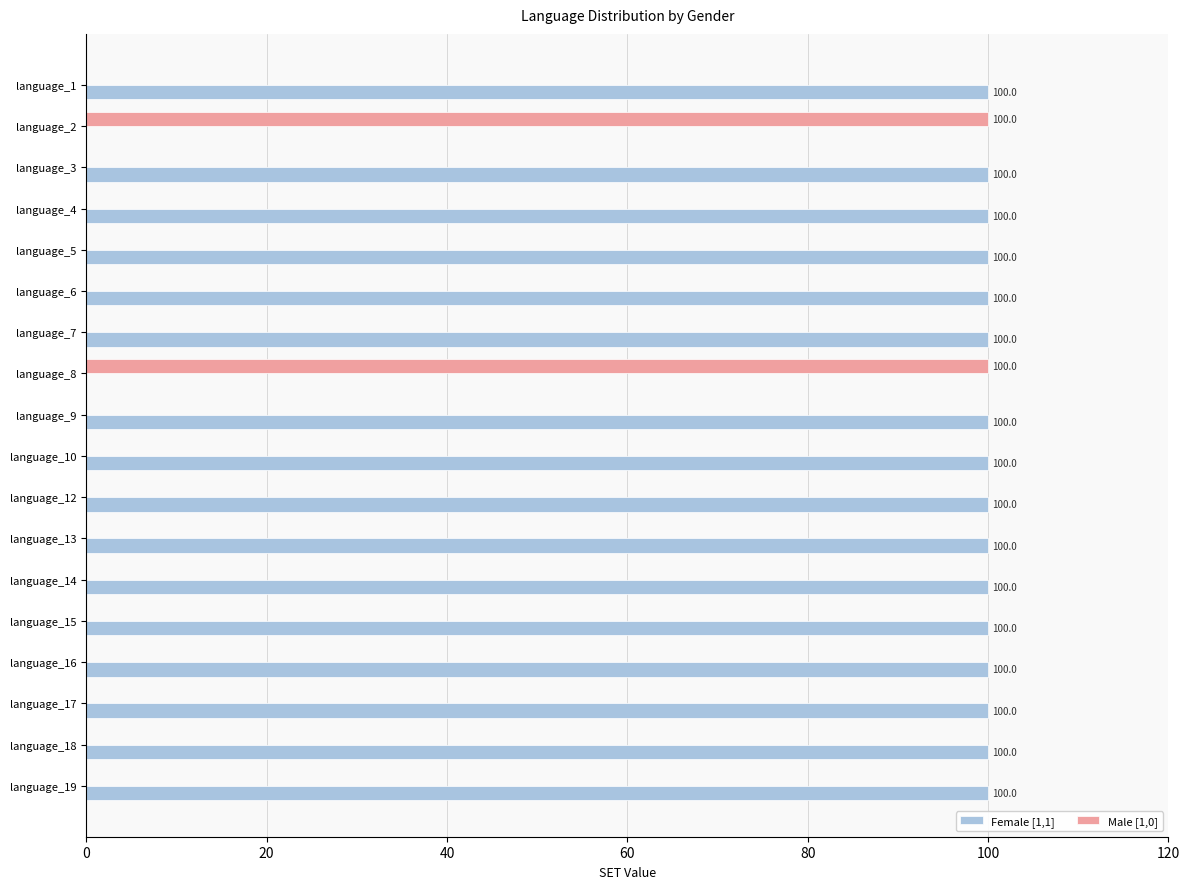

Is it true that Male [1,0] equals -35 at language_9?

False